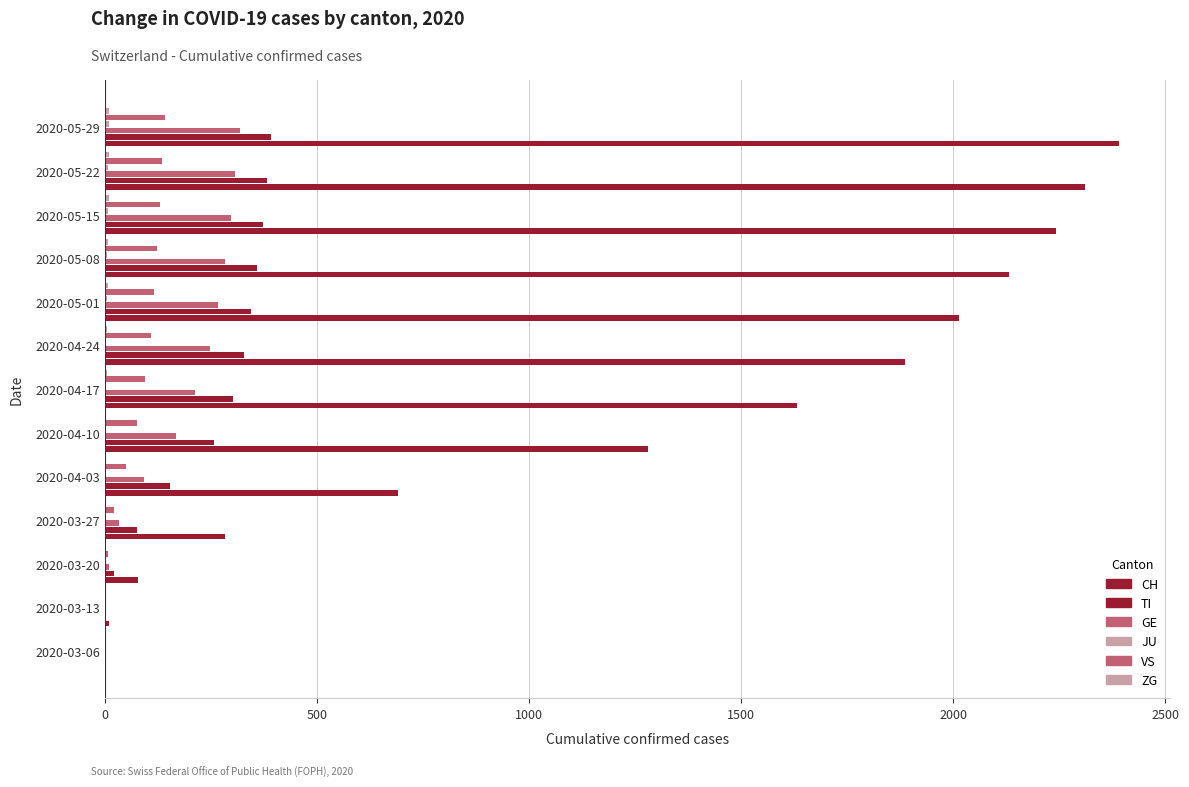

What position from the right is 2020-04-03?

9